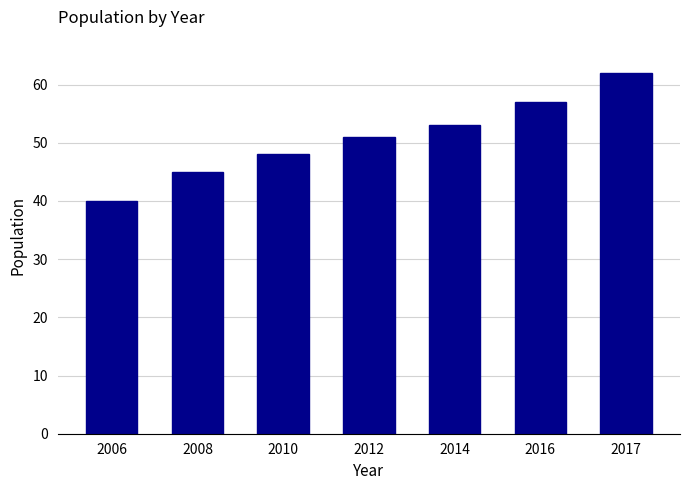

The value at 2006 is 40. True or false?

True